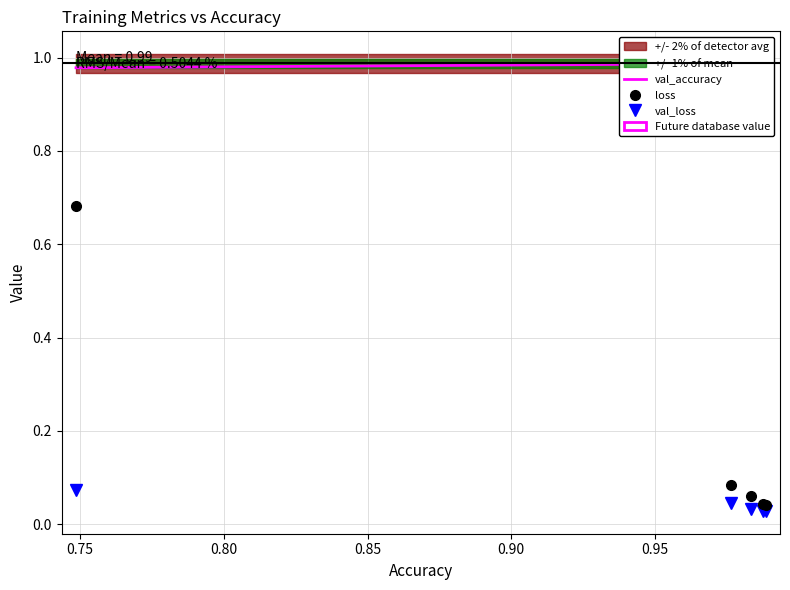

True or false: loss and val_loss cross at least once.

False